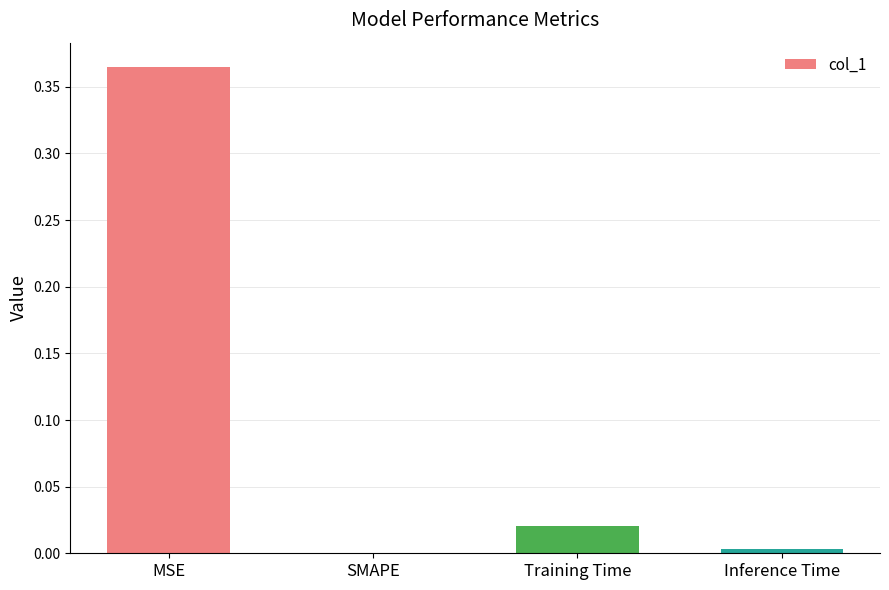

At which category does the chart reach its peak across all series?

MSE